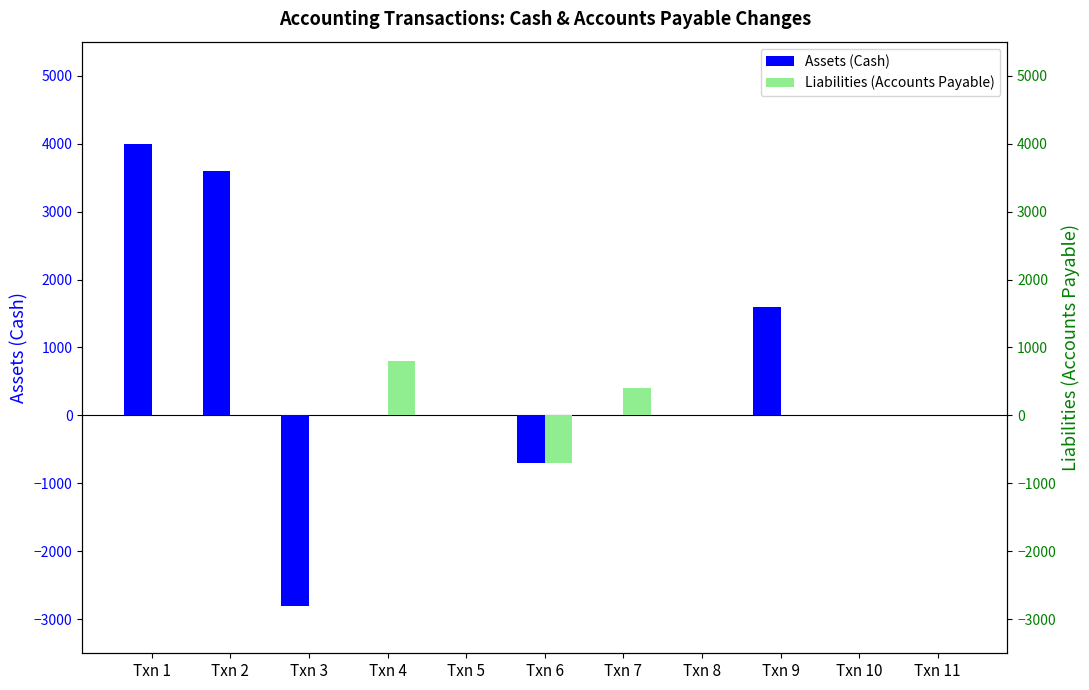

What are all the series names shown in the legend?

Assets (Cash), Liabilities (Accounts Payable)